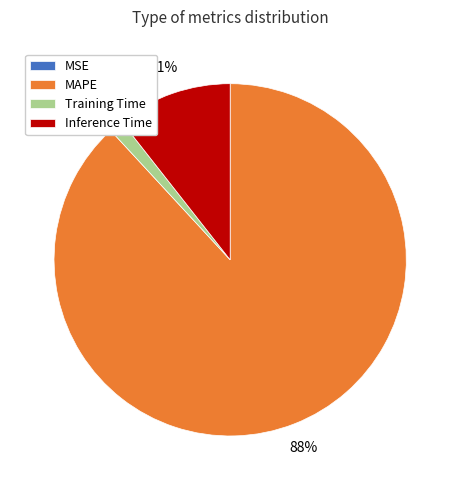

Is it true that Inference Time is 11% of the pie?

True